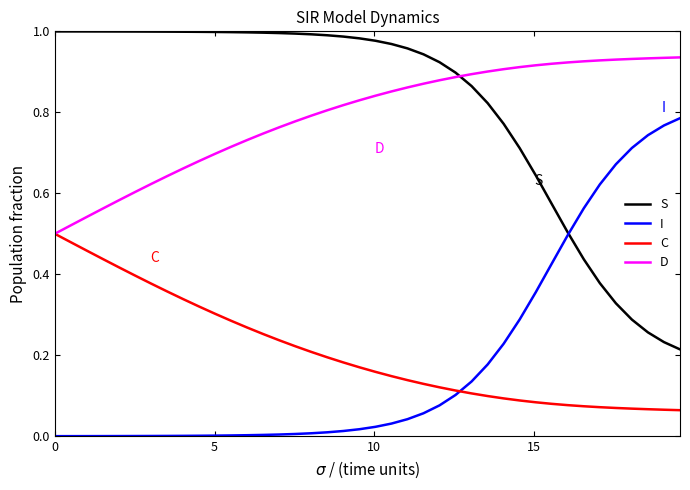

How many lines are shown in the chart?

4